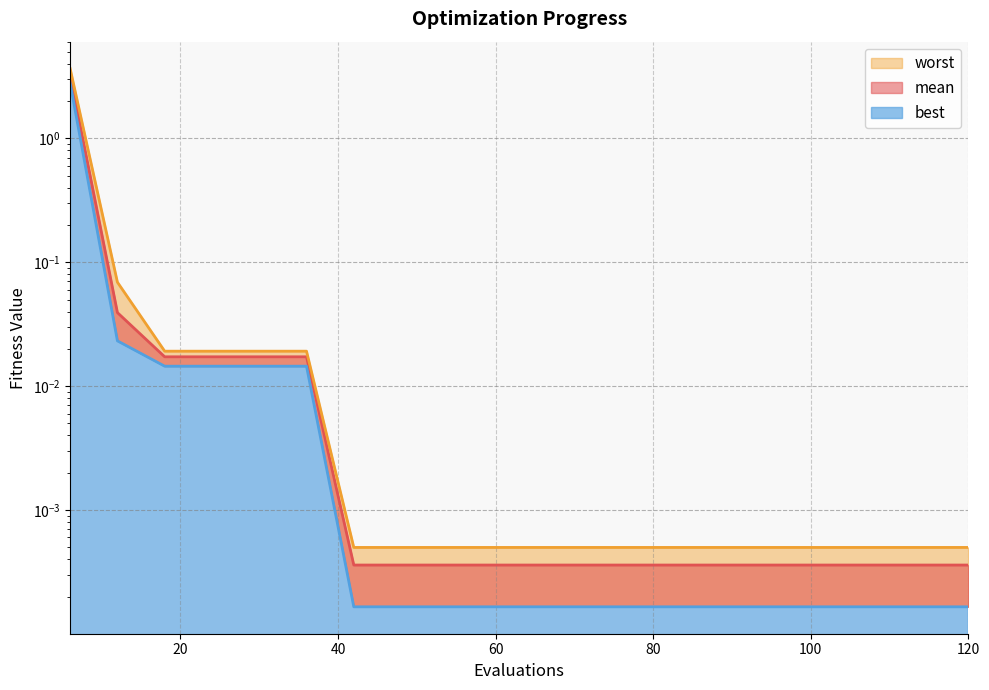

The mean series shows 0.0 at 36. True or false?

False